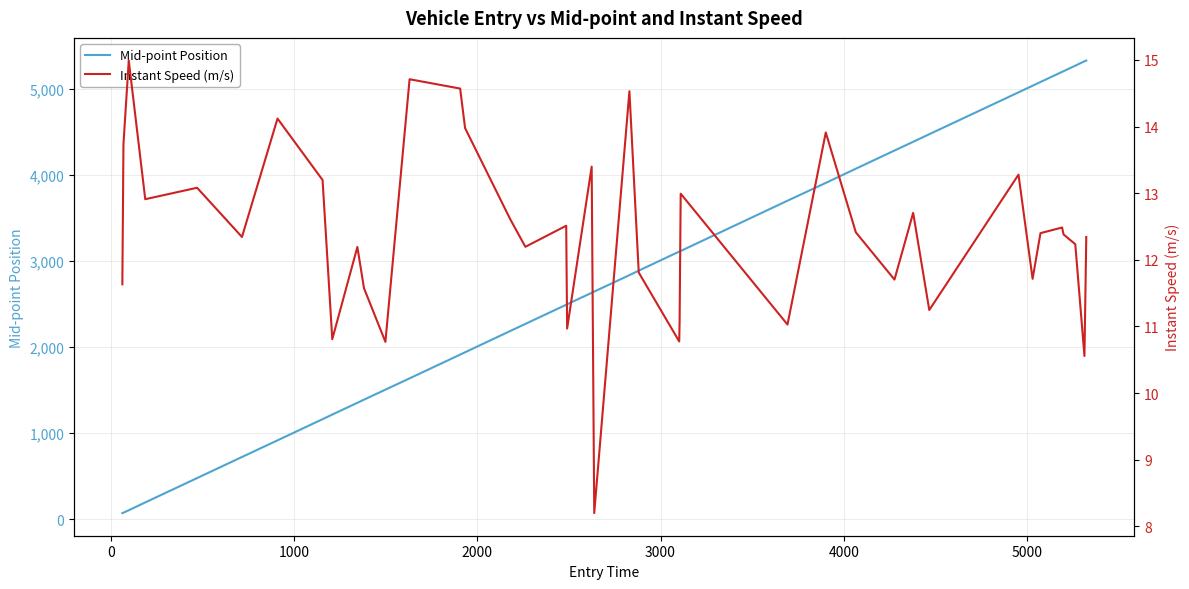

What is the value of the Instant Speed (m/s) point at the 39th from the left?

10.6